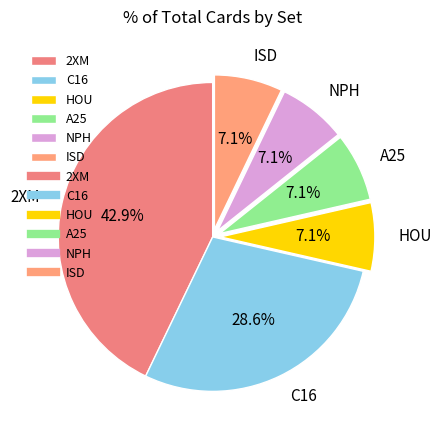

Which slice is the largest?

2XM